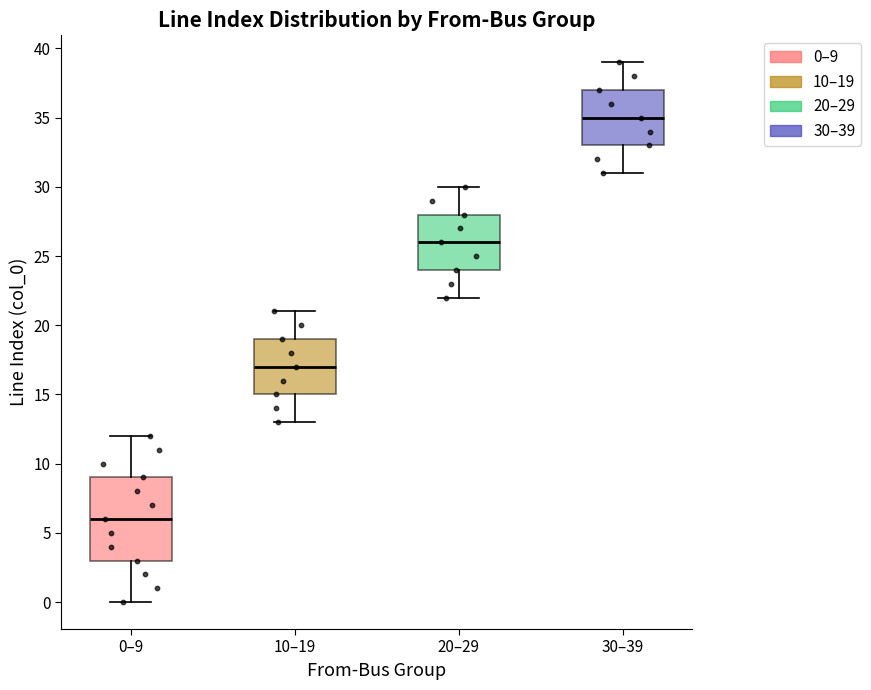

Reading left to right, read every box against the y-axis: the position of its median line, the range the box covers, and the ends of its whiskers. The values are not printed on the chart, so give them approximately, as read against the axis.

0–9: median 6, box 3 to 9, whiskers 0 to 12
10–19: median 17, box 15 to 19, whiskers 13 to 21
20–29: median 26, box 24 to 28, whiskers 22 to 30
30–39: median 35, box 33 to 37, whiskers 31 to 39